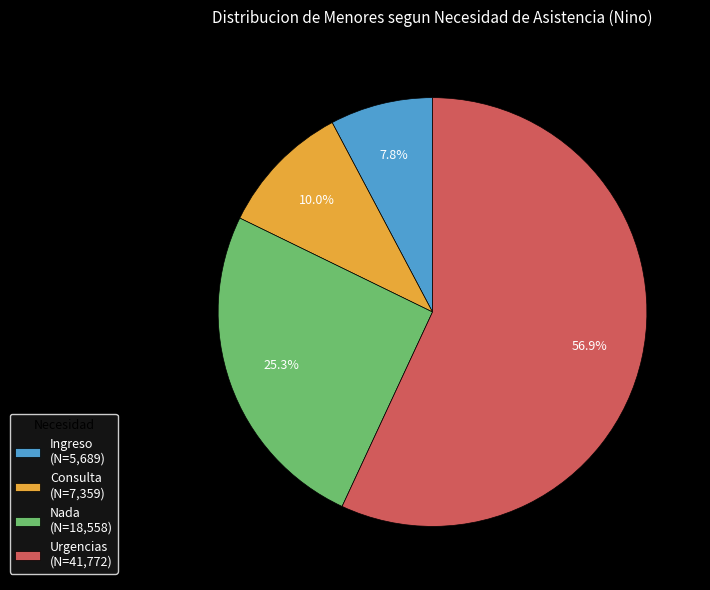

What is the largest slice in the pie chart?

Urgencias